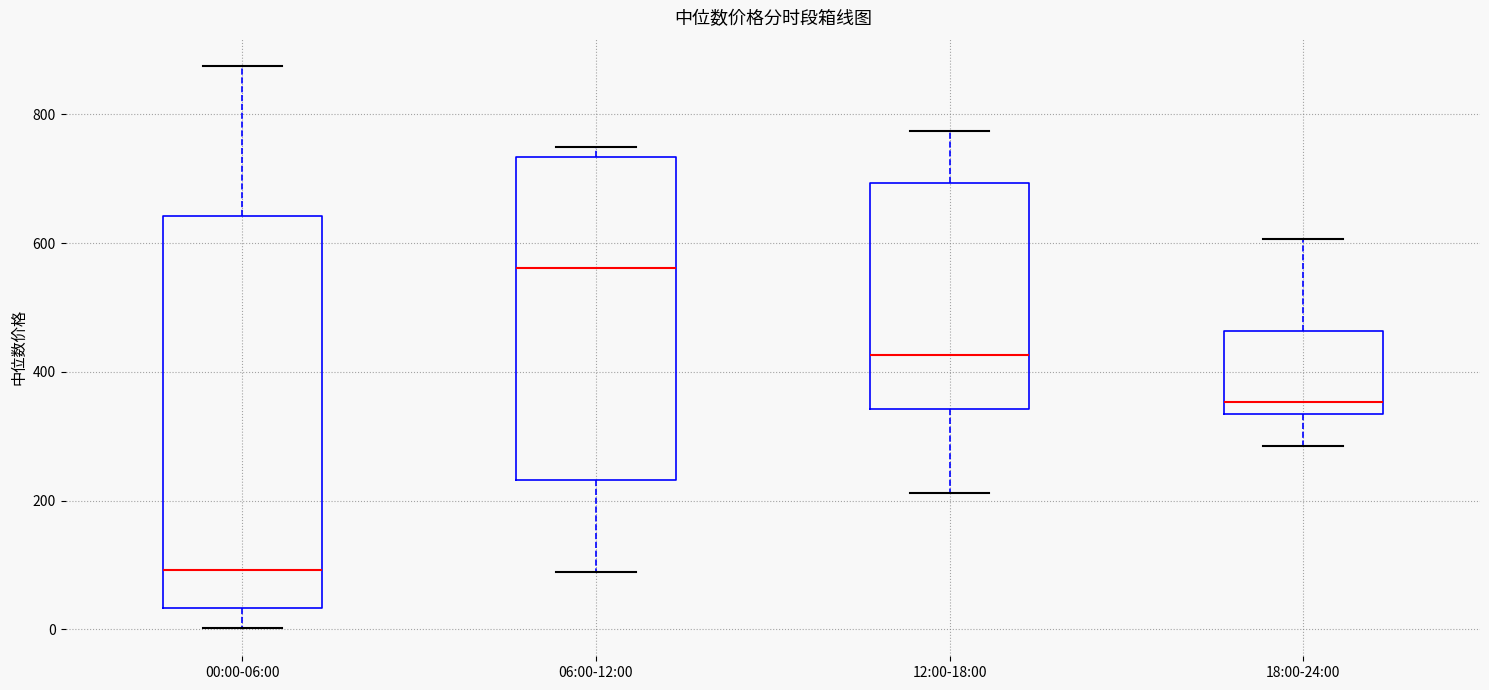

Reading left to right, transcribe this box plot: for each box, give where its median line is, the range the box spans, and where its two whiskers end, as read against the y-axis. The values are not printed on the chart, so give them approximately, as read against the axis.

00:00-06:00: median 100, box 40 to 640, whiskers 0 to 880
06:00-12:00: median 560, box 240 to 740, whiskers 80 to 740 (just above the box's upper edge)
12:00-18:00: median 420, box 340 to 700, whiskers 220 to 780
18:00-24:00: median 360, box 340 to 460, whiskers 280 to 600